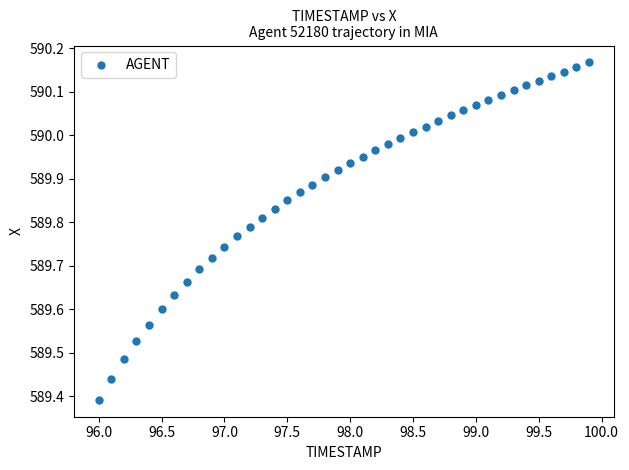

What is the range of X values (max minus min)?

3.9